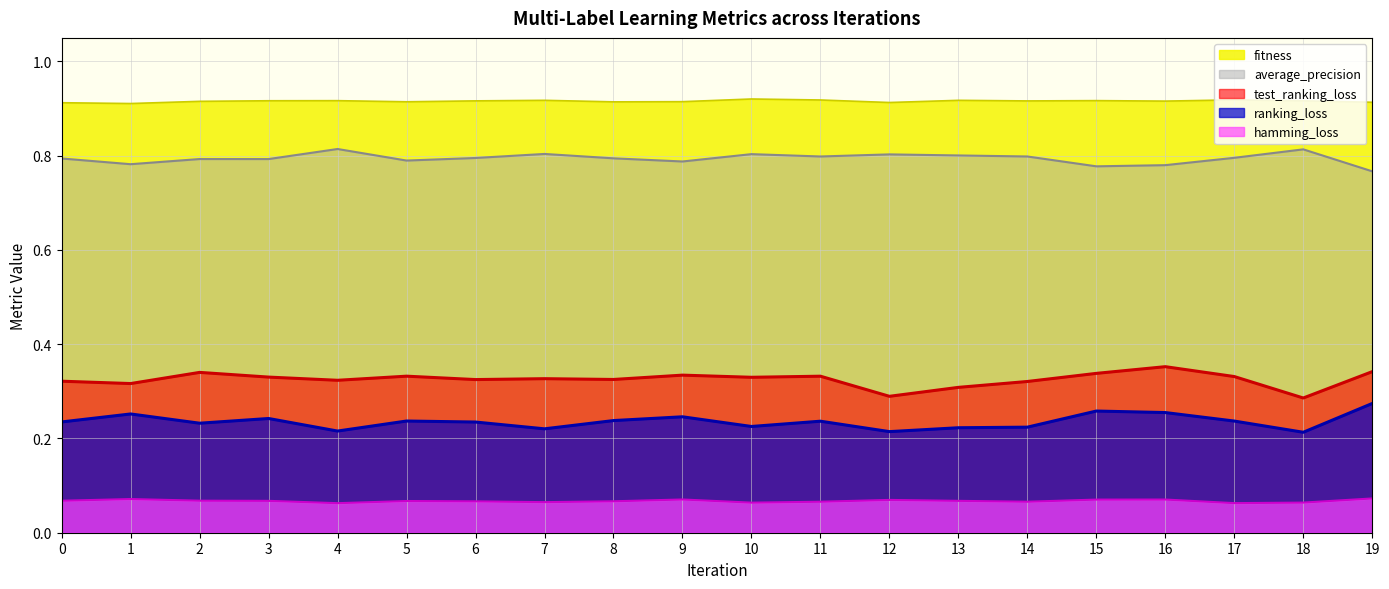

True or false: average_precision and fitness intersect in this chart.

False